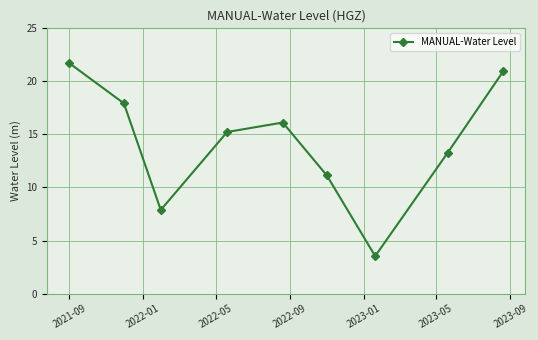

How many points are higher than both their immediate neighbors (excluding endpoints)?

1